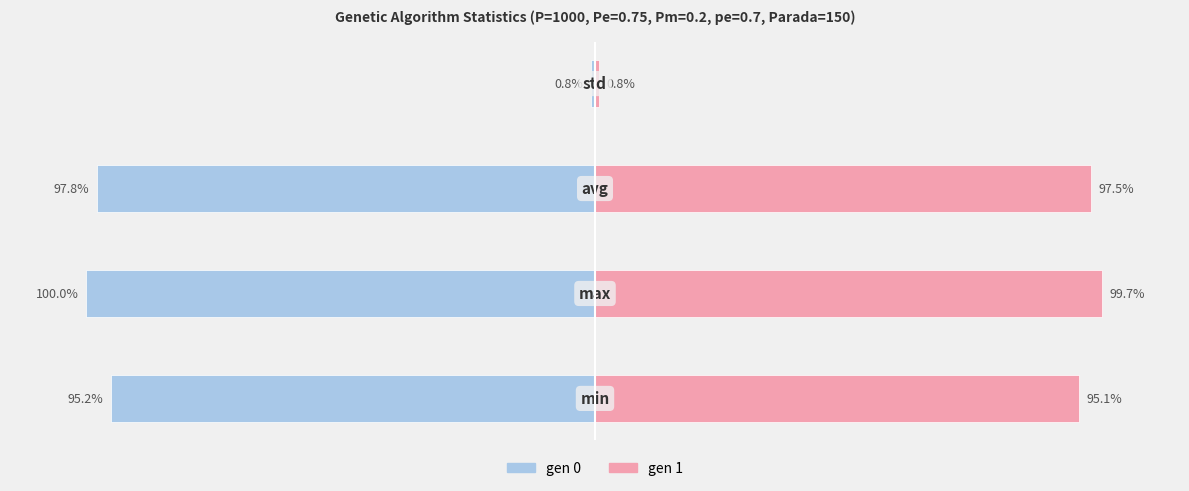

Reading left to right, extract all data points from this chart.

gen 0: -95.2	-100.0	-97.8	-0.8
gen 1: 95.1	99.7	97.5	0.8